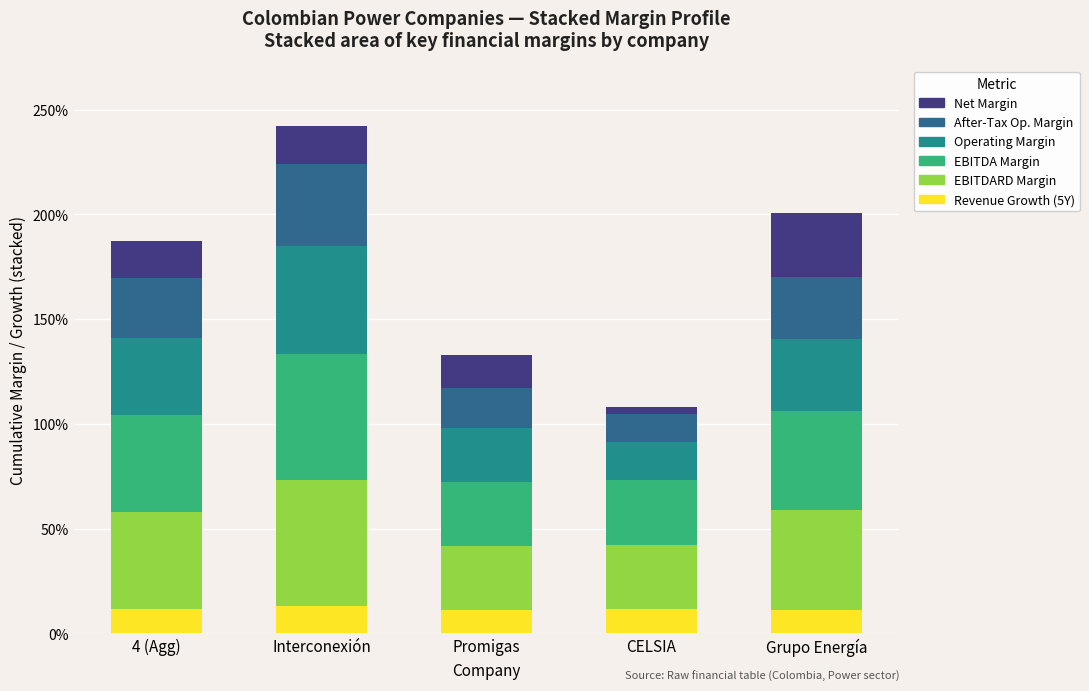

What is the difference between the maximum and minimum values in the Operating Margin series?

0.3